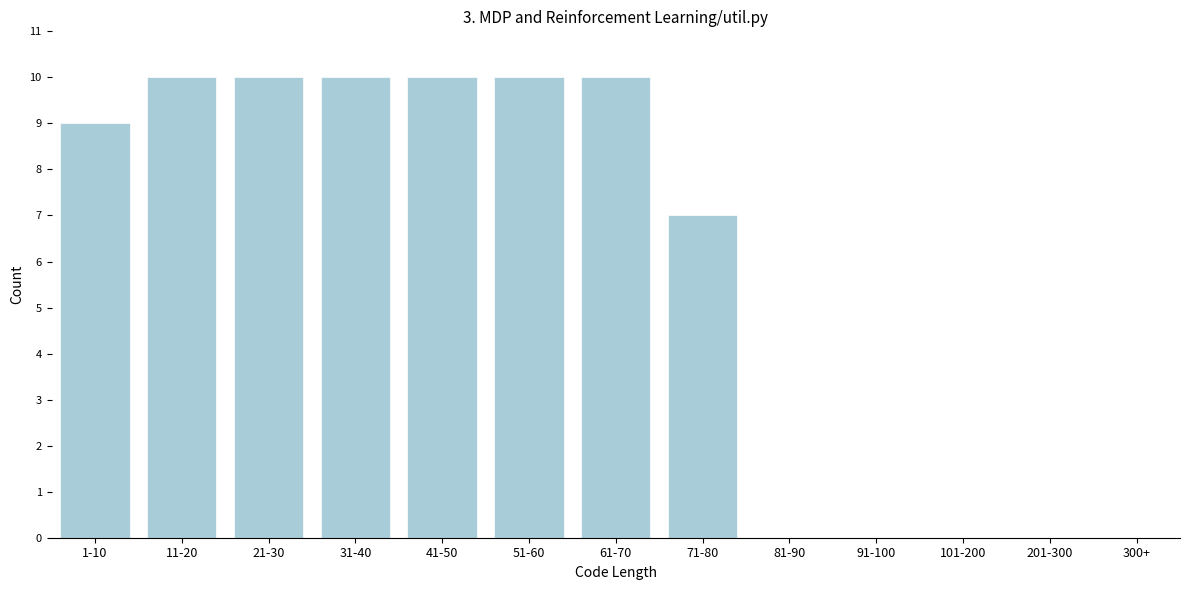

Reading left to right, transcribe all the data shown in this chart.

1-10=9	11-20=10	21-30=10	31-40=10	41-50=10	51-60=10	61-70=10	71-80=7	81-90=0	91-100=0	101-200=0	201-300=0	300+=0